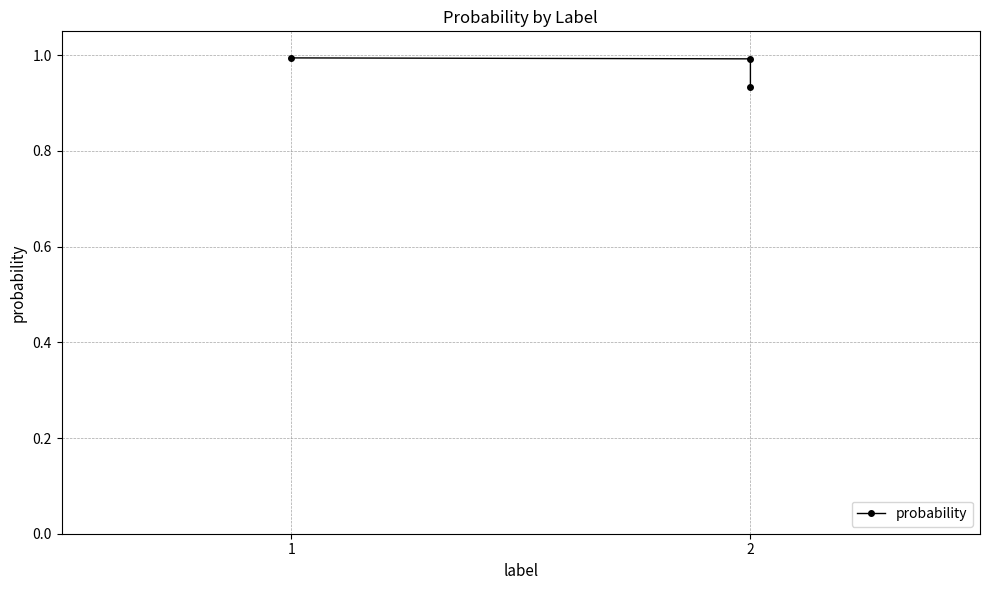

How many lines are shown in the chart?

1